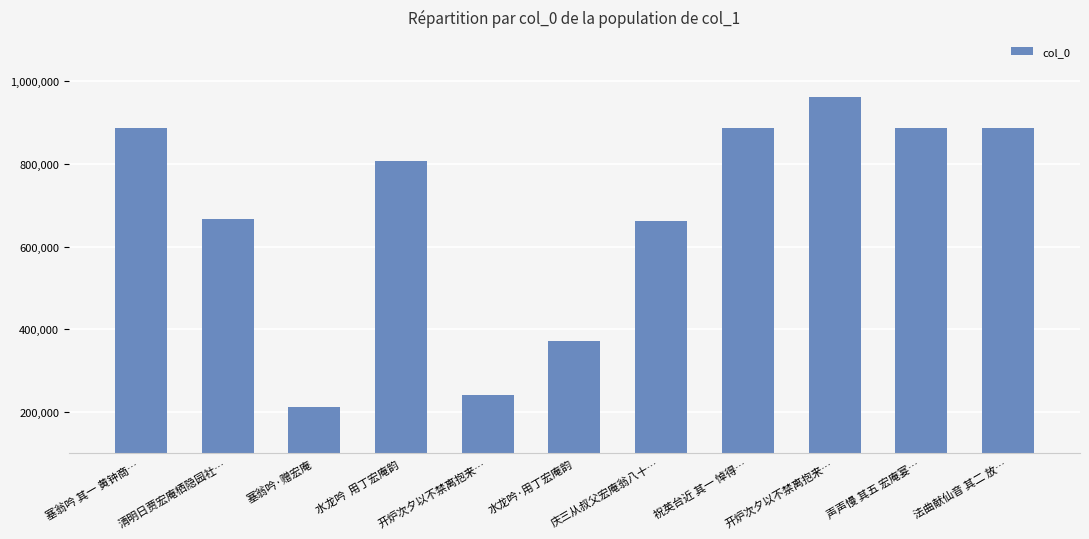

Rank the categories by value from highest to lowest.

开炉次夕以不禁离抱来…, 塞翁吟 其一 黄钟商…, 祝英台近 其一 悼得…, 法曲献仙音 其二 放…, 声声慢 其五 宏庵宴…, 水龙吟  用丁宏庵韵, 清明日贾宏庵栖隐园社…, 庆三从叔父宏庵翁八十…, 水龙吟·用丁宏庵韵, 开炉次夕以不禁离抱来…, 塞翁吟·赠宏庵